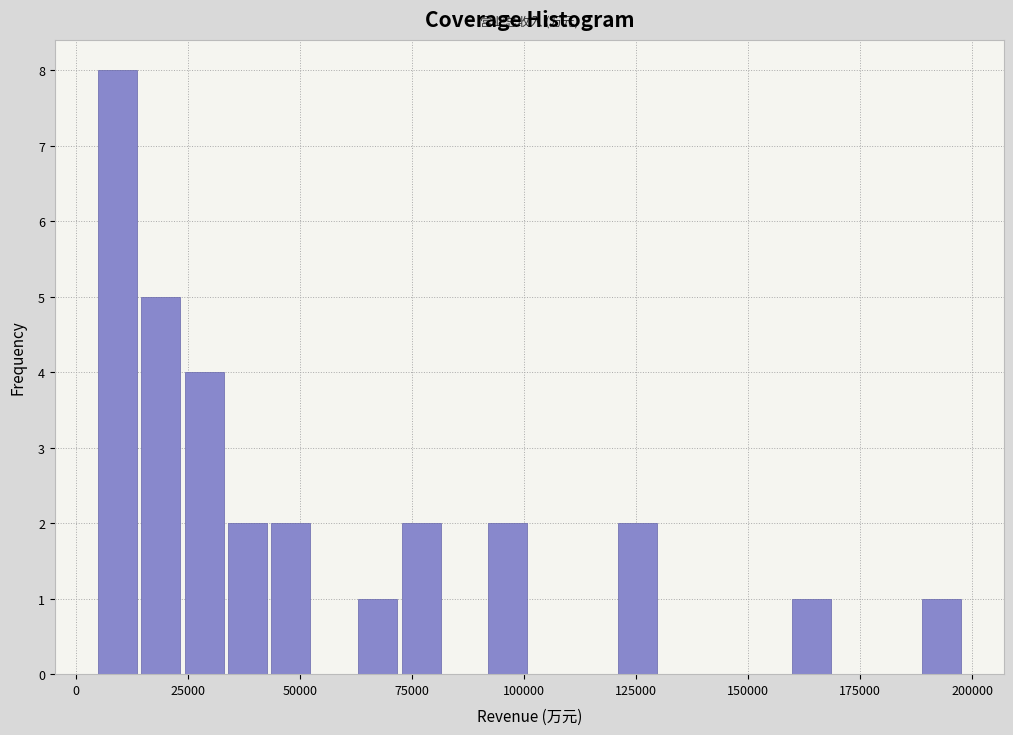

Read against the x-axis, roughly where is the centre of the tallest bar?

10000